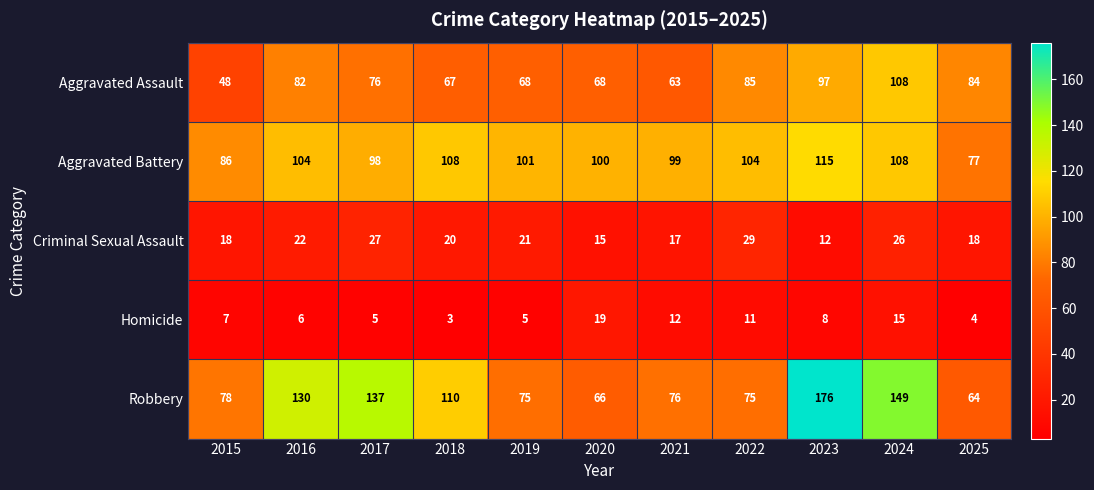

What is the difference between the Aggravated Assault values at 2017 and 2025?

8